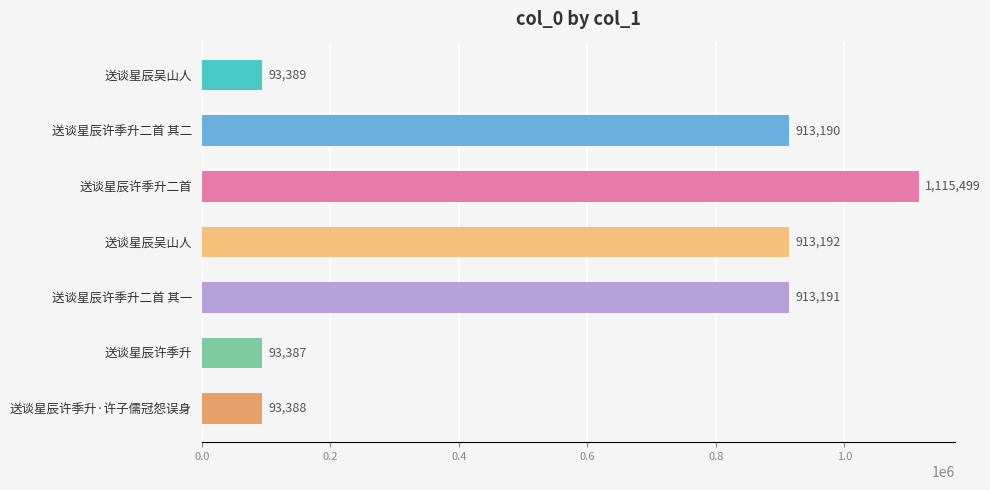

What is the minimum value shown in the chart?

93387